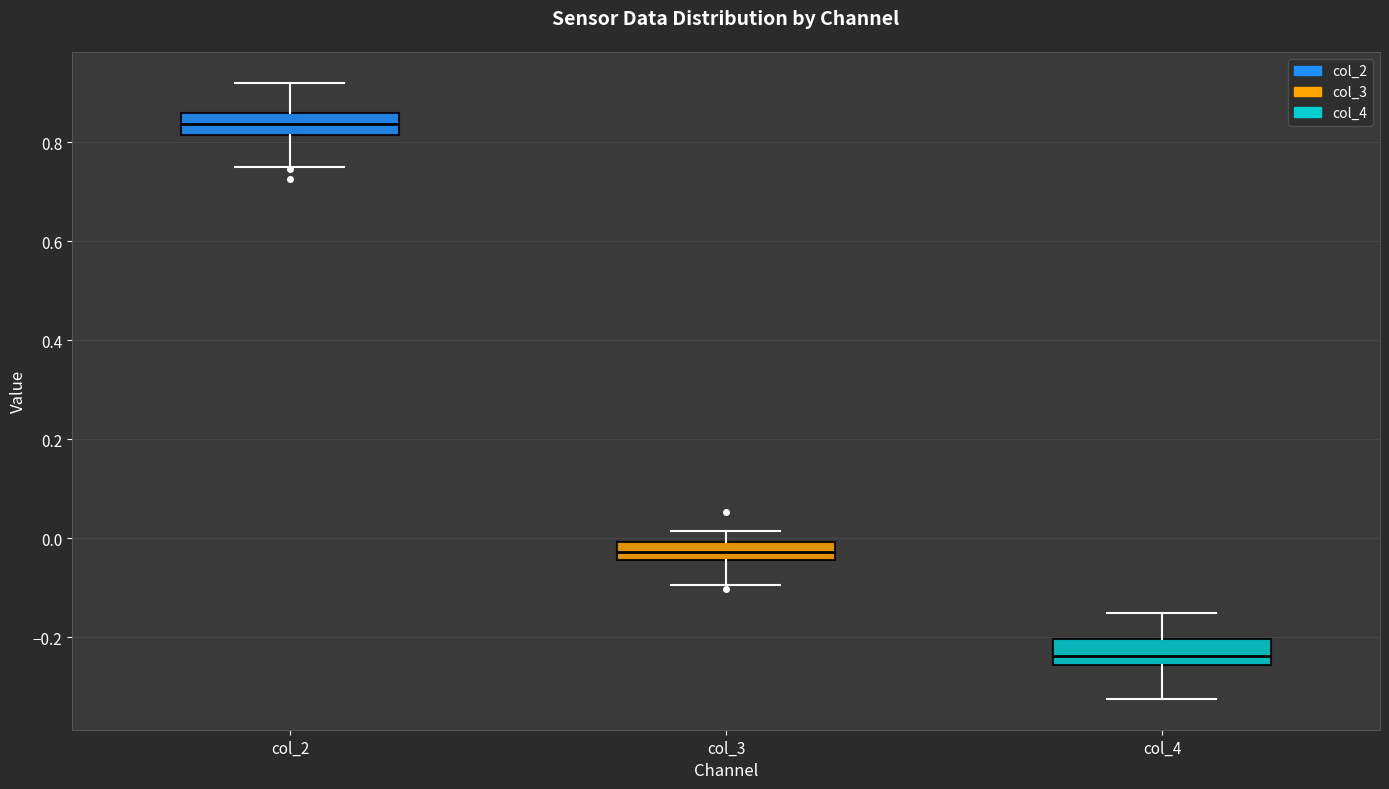

Which box has the highest median line?

col_2